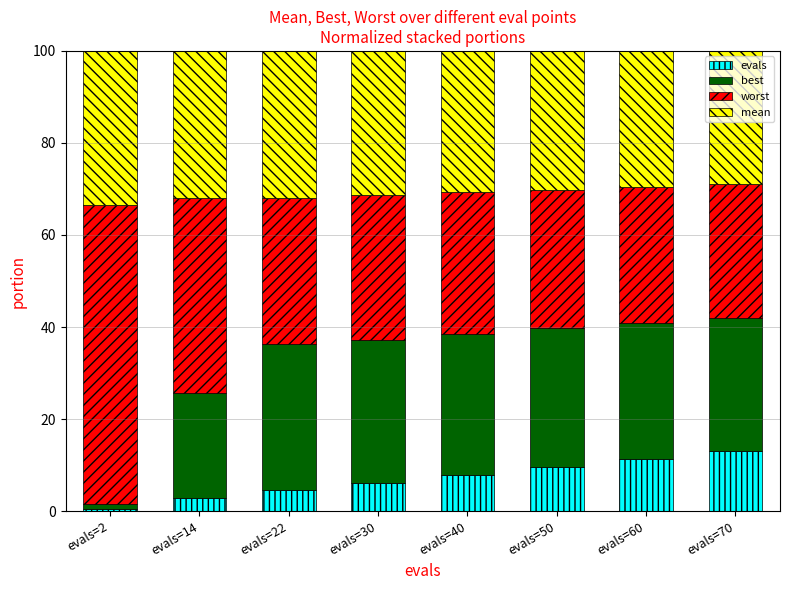

What is the total value across all series at evals=70?

100.0